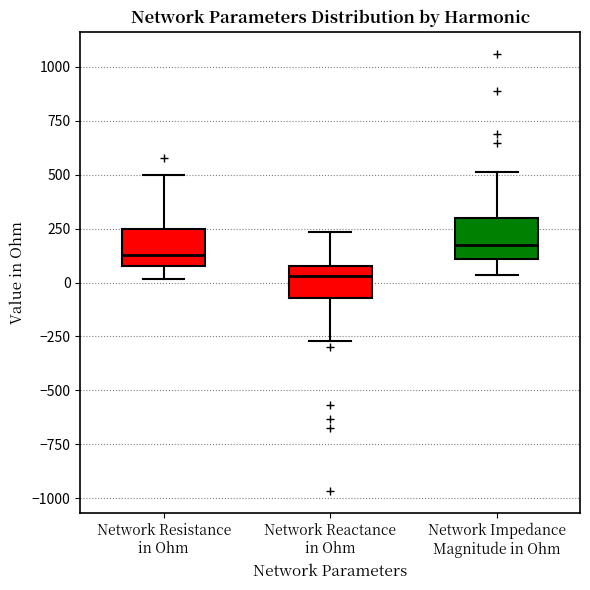

Reading left to right, read every box against the y-axis: the position of its median line, the range the box covers, and the ends of its whiskers. The values are not printed on the chart, so give them approximately, as read against the axis.

Network Resistance in Ohm: median 150, box 100 to 250, whiskers 0 to 500
Network Reactance in Ohm: median 50, box -50 to 100, whiskers -250 to 250
Network Impedance Magnitude in Ohm: median 150, box 100 to 300, whiskers 50 to 500